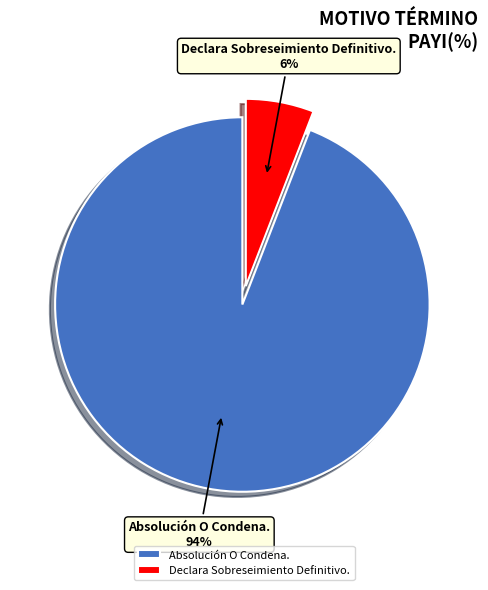

Rank the categories by value from lowest to highest.

Declara Sobreseimiento Definitivo., Absolución O Condena.